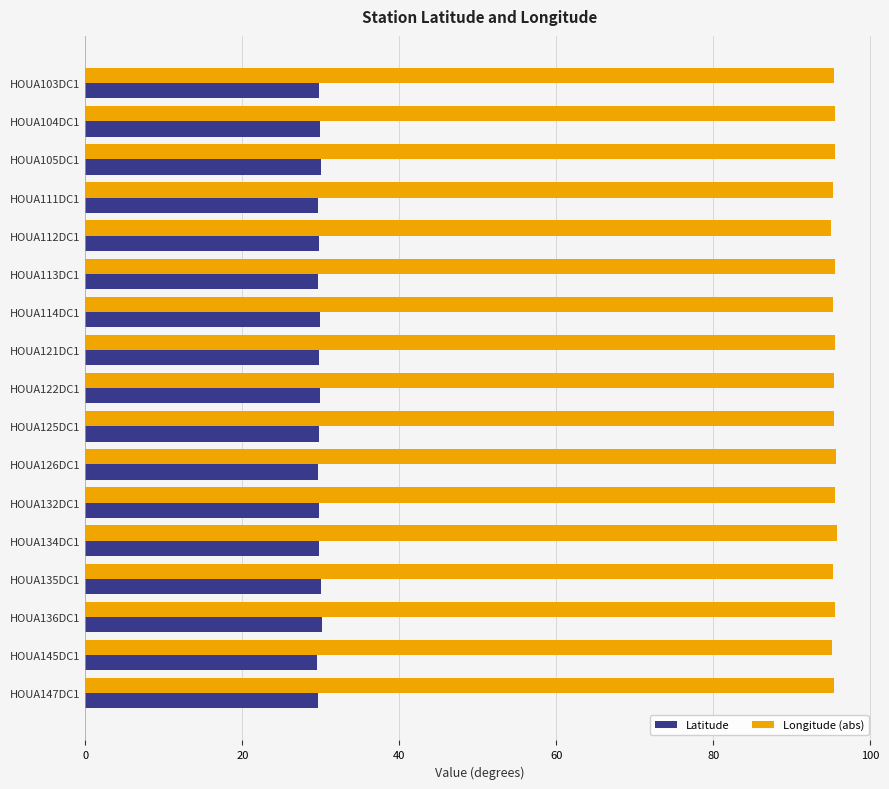

What is the average value of the Latitude series?

29.8